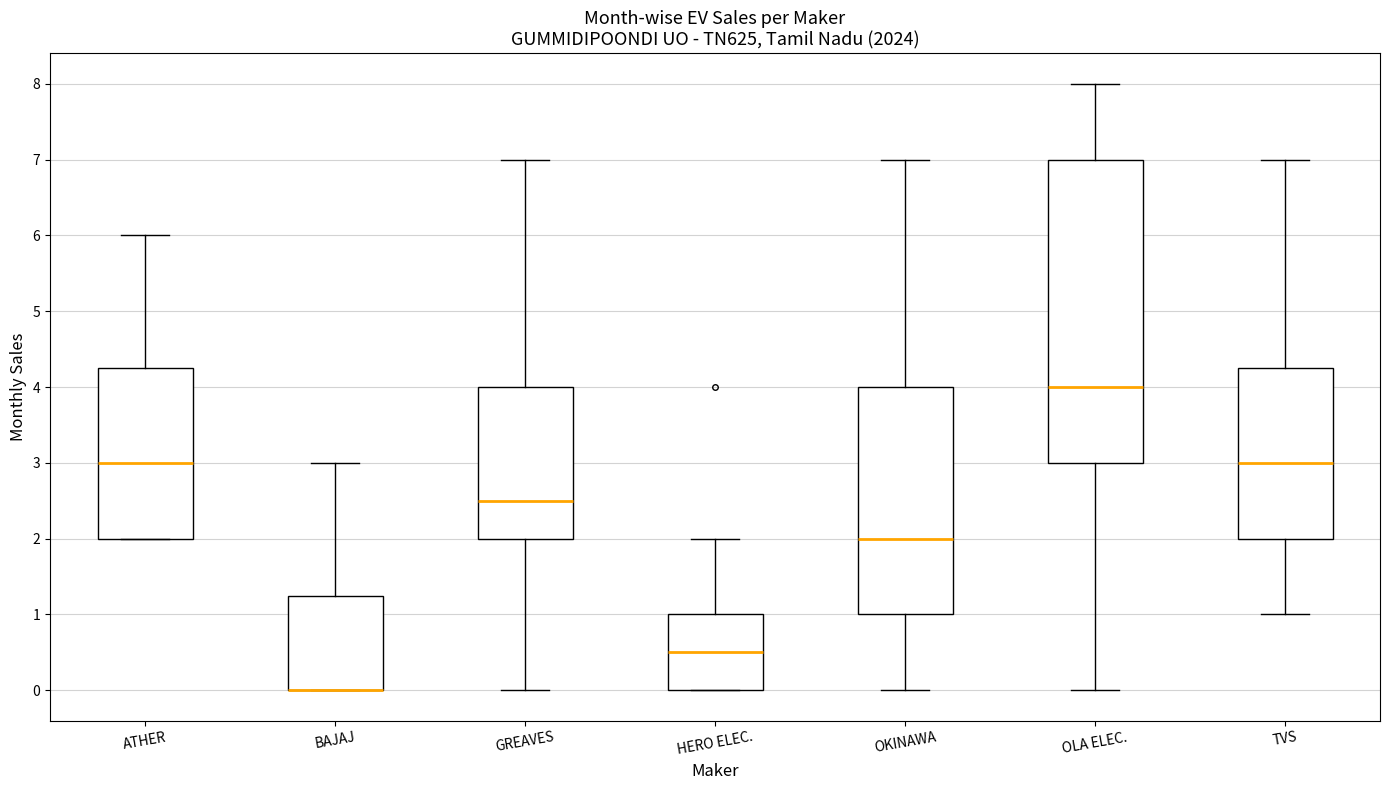

Comparing the boxes themselves (not the whiskers), which one is the tallest?

OLA ELEC.